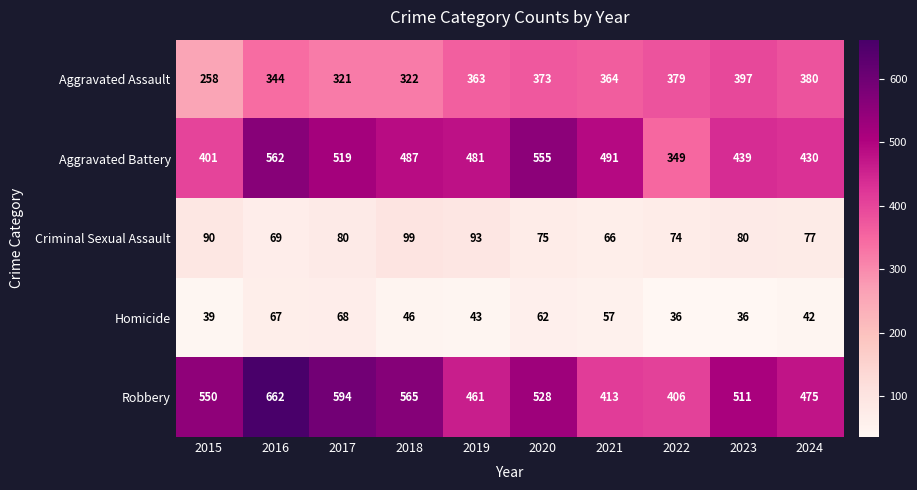

Rank the series by their maximum value, from lowest to highest.

Homicide, Criminal Sexual Assault, Aggravated Assault, Aggravated Battery, Robbery